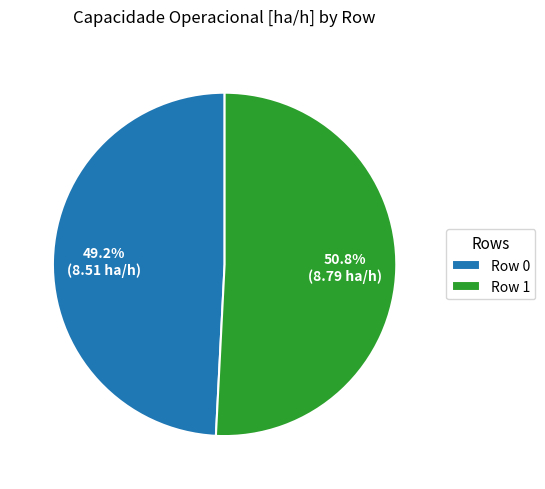

What percentage is the Row 0 slice, to the nearest percent?

49%